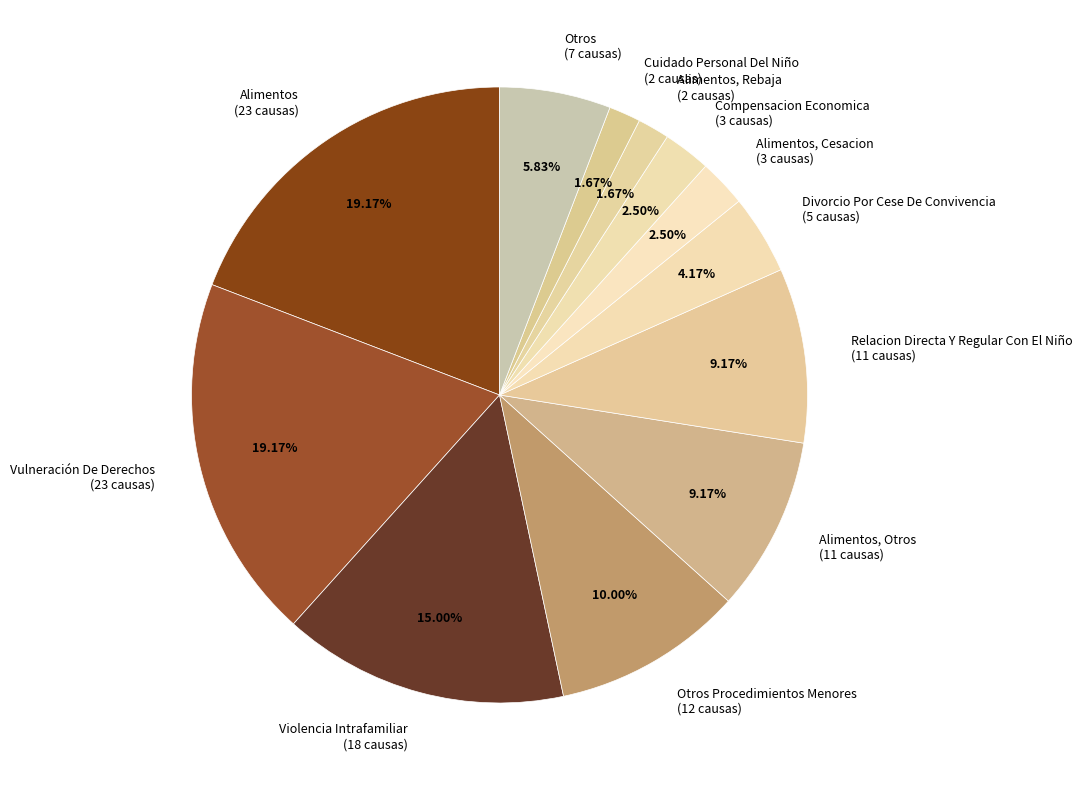

Do Otros (7 causas) and Compensacion Economica (3 causas) together represent more than half of the pie?

No